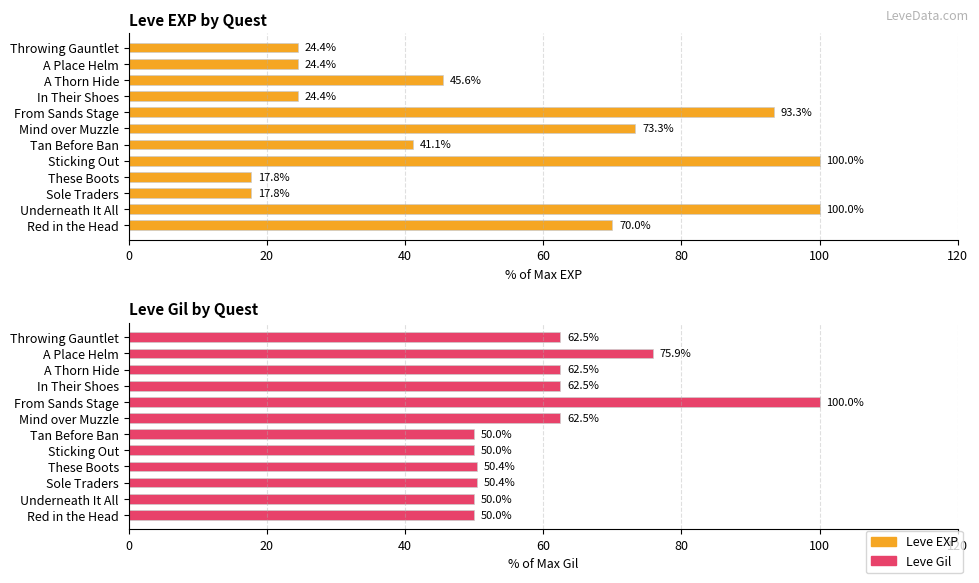

What is the difference between the highest and lowest values at Sticking Out?

50.0